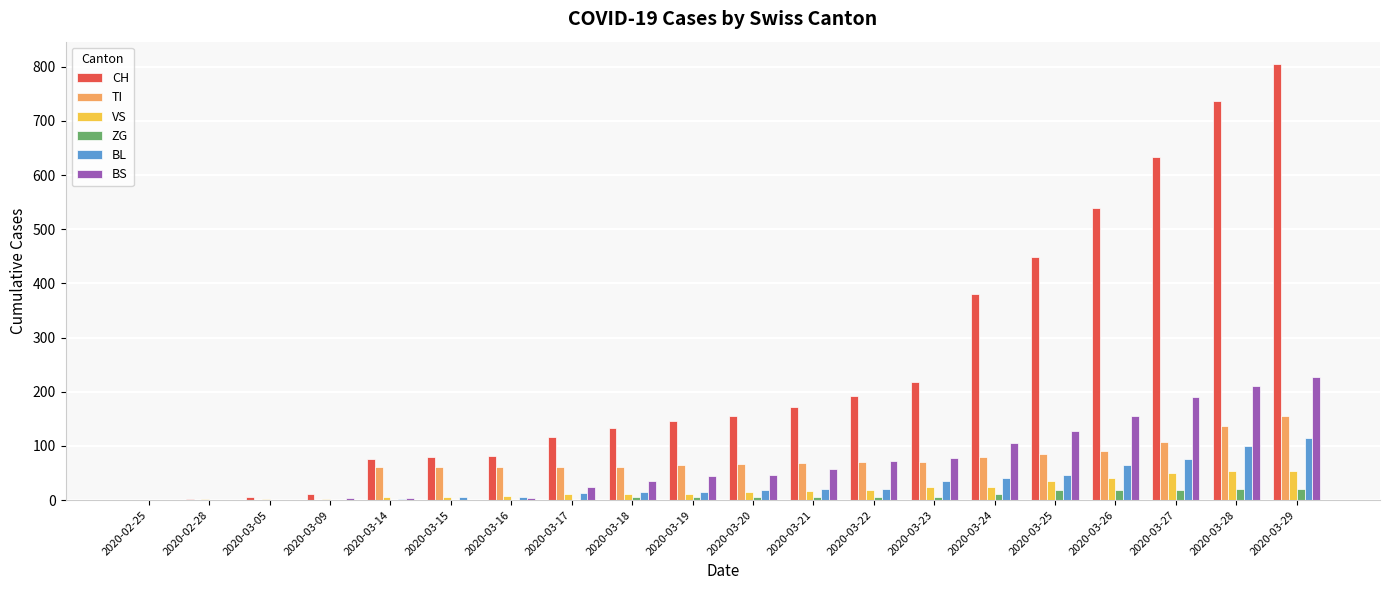

Are the bars horizontal?

No